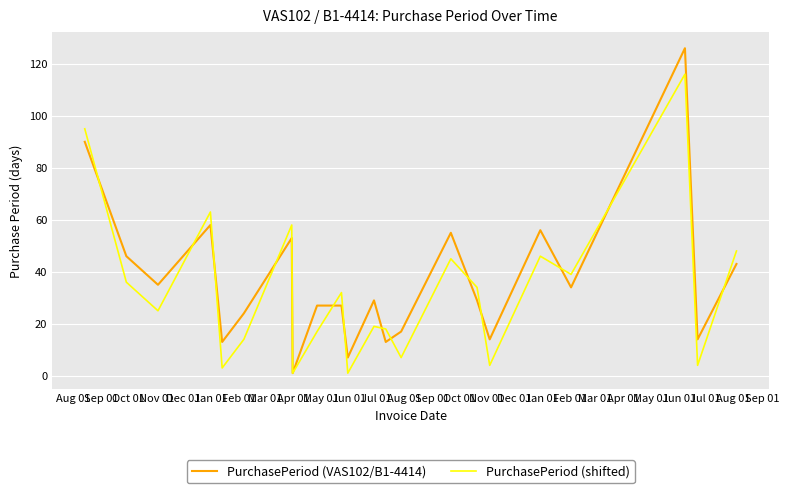

Rank the series by their maximum value, from highest to lowest.

PurchasePeriod (VAS102/B1-4414), PurchasePeriod (shifted)